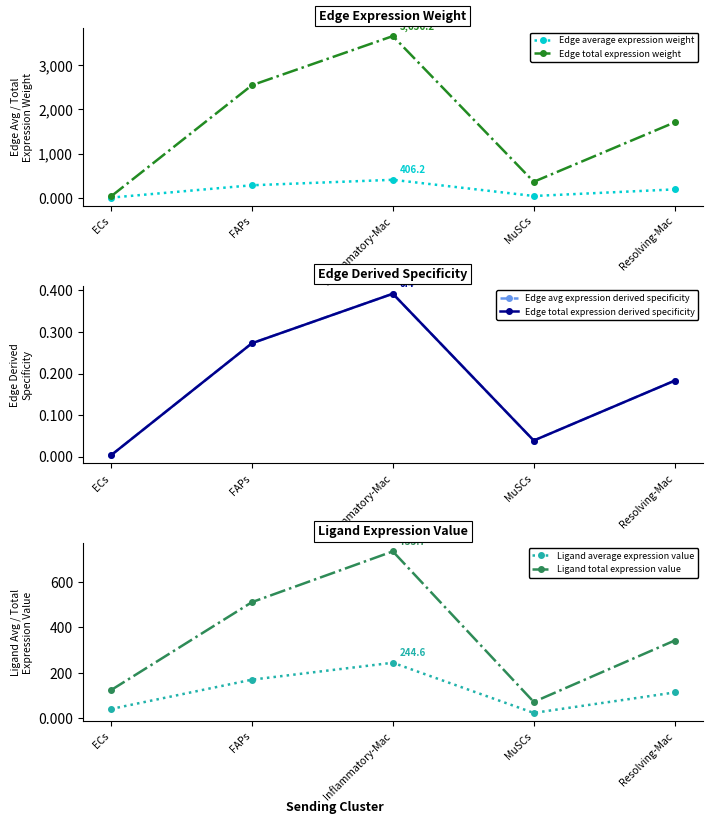

Where is the first local minimum for Edge total expression derived specificity?

MuSCs